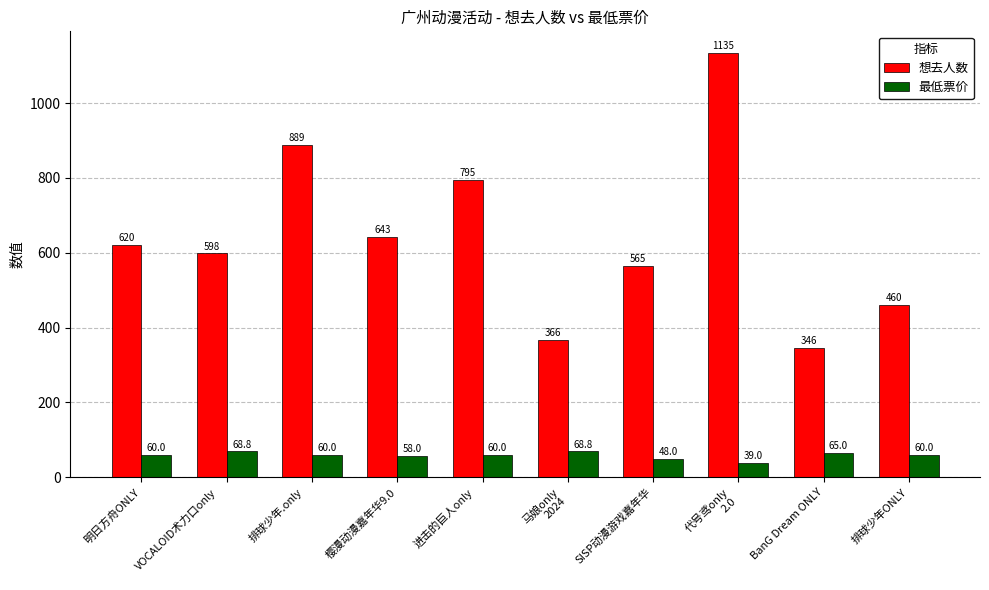

True or false: 最低票价 has a value of 103.3 at 樱漫动漫嘉年华9.0.

False